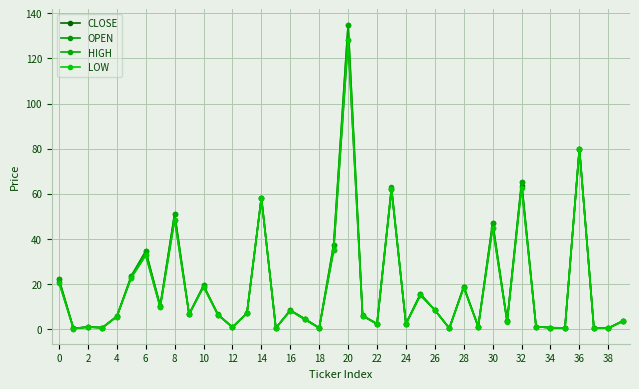

How many categories are shown in the chart?

40